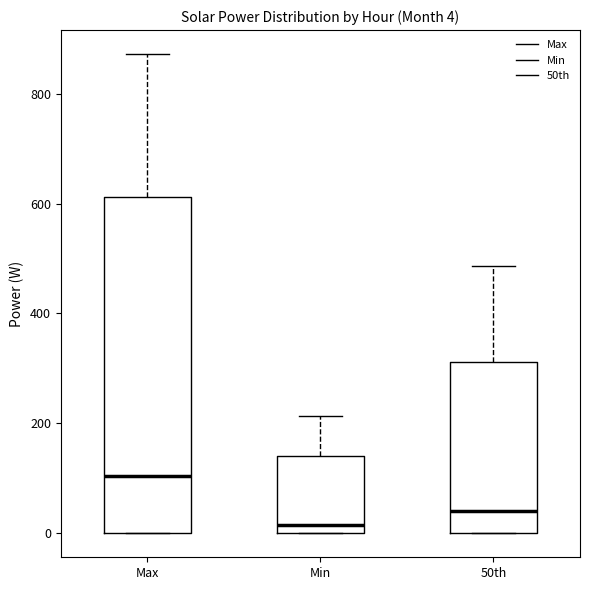

Which box has the lowest median line?

Min